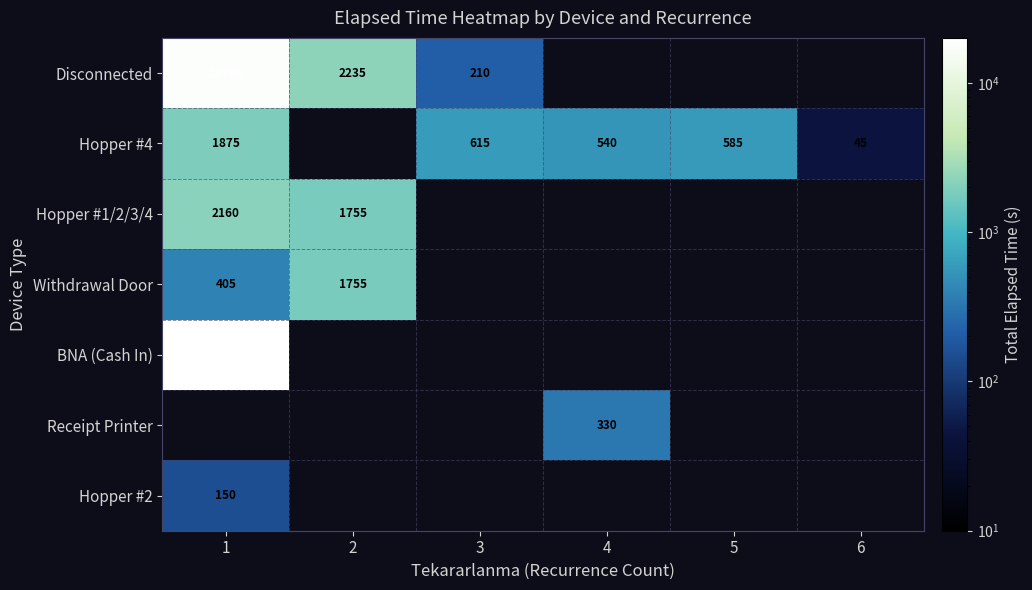

Which label corresponds to the smallest value in the chart?

6